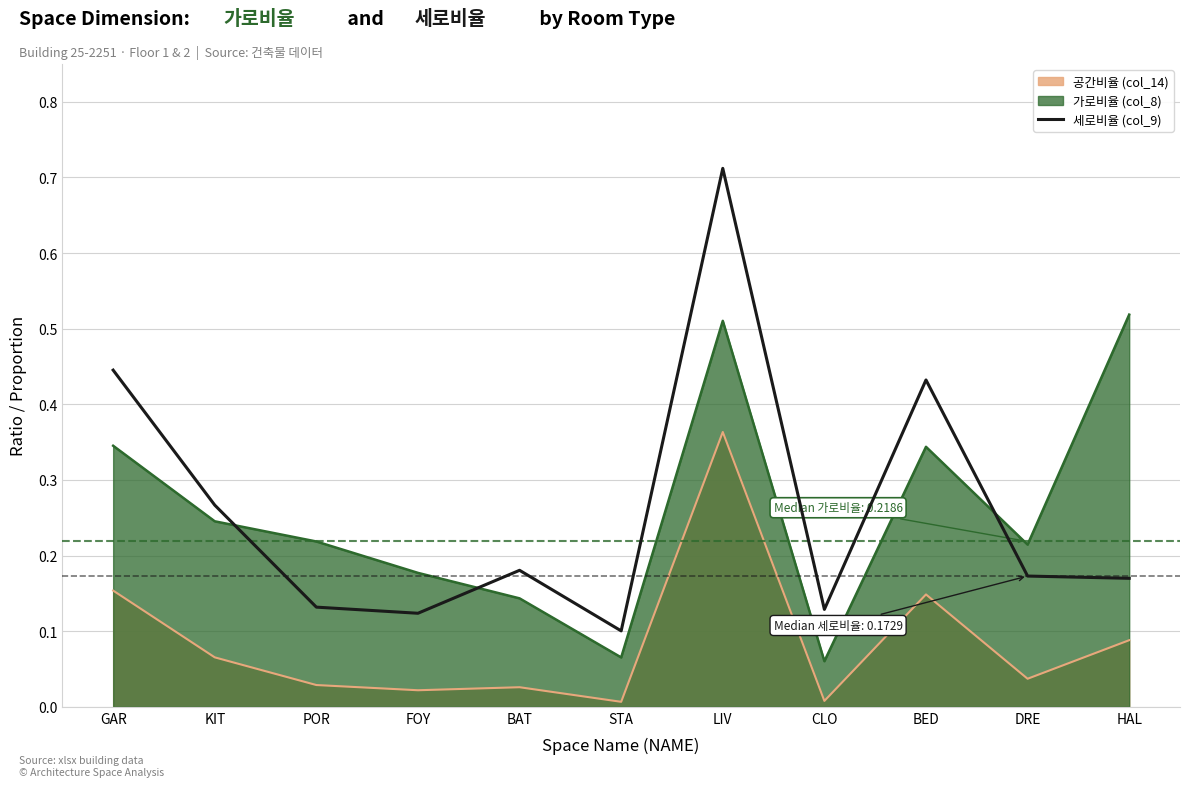

Which series has the widest spread of values?

세로비율 (col_9)